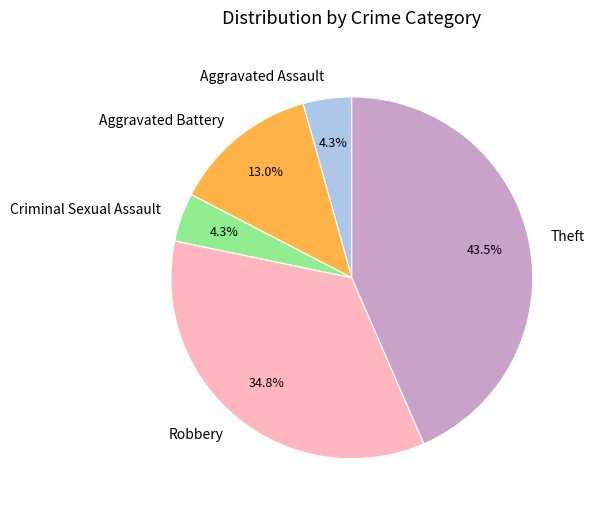

Does Criminal Sexual Assault represent more than half of the total?

No